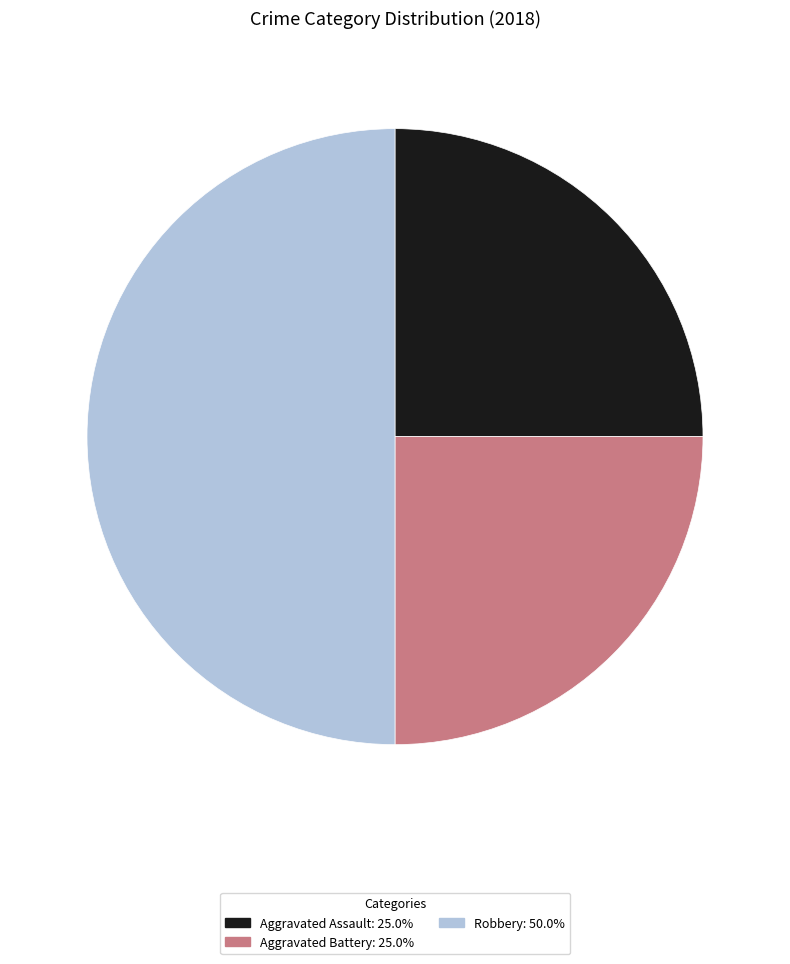

How many slices are in this pie chart?

3